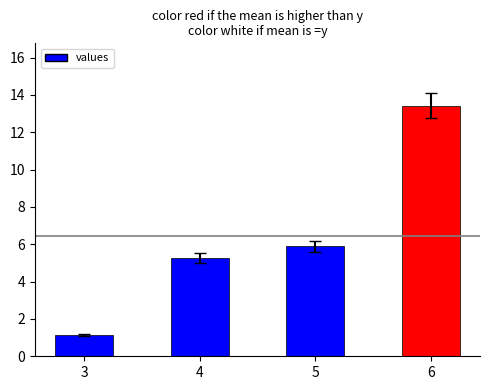

What is the maximum value shown in the chart?

13.4